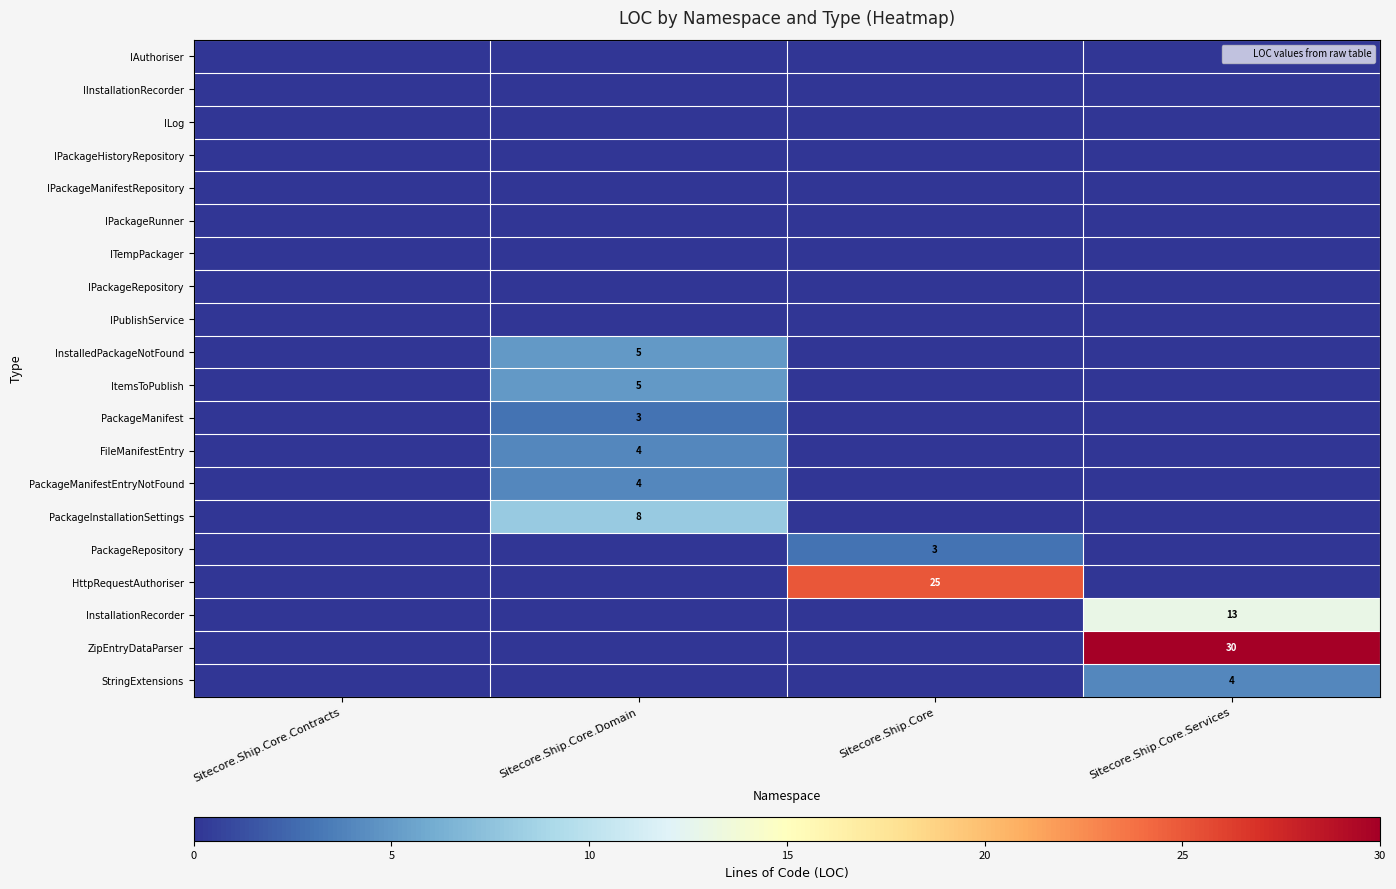

Which label corresponds to the largest value in the chart?

Sitecore.Ship.Core.Services